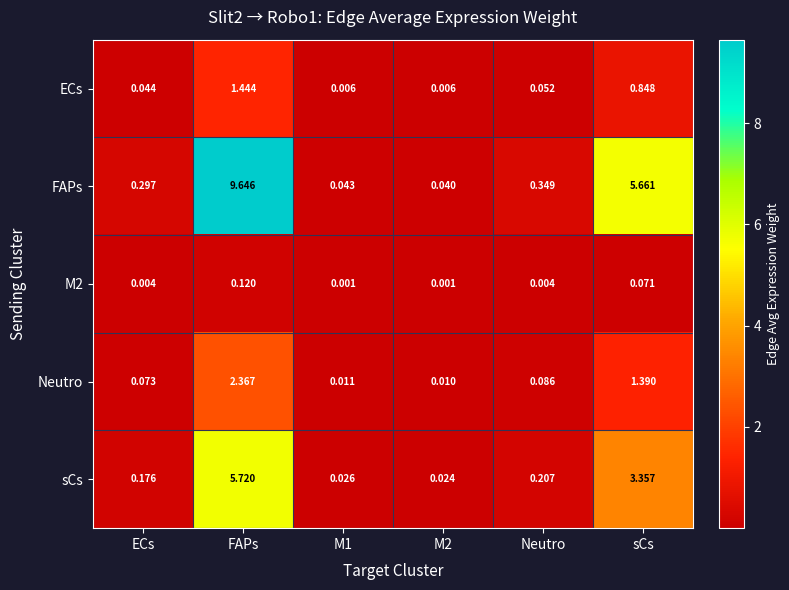

Which category has the highest value across all series?

FAPs